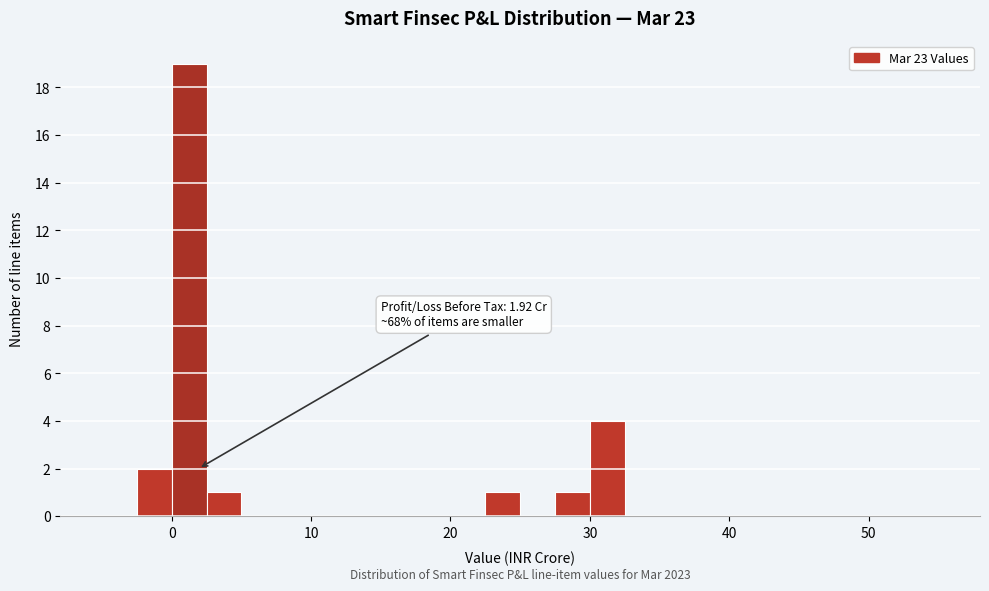

Read against the x-axis, roughly where is the centre of the tallest bar?

1